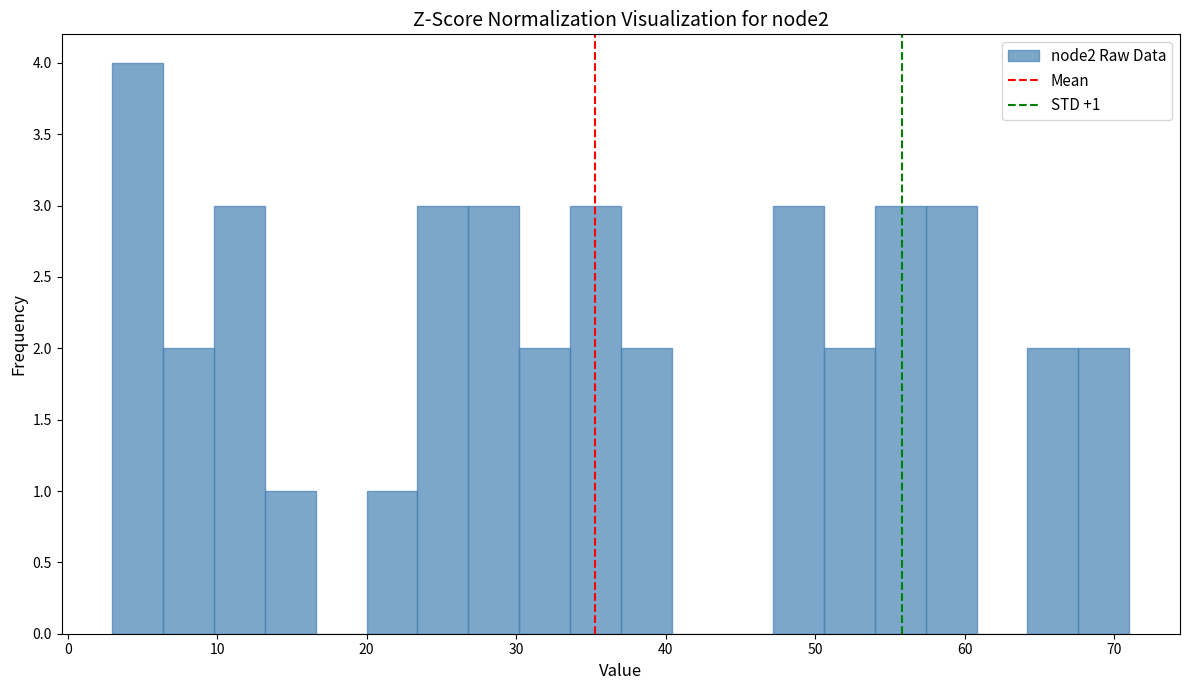

Read against the x-axis, roughly where is the centre of the tallest bar?

5